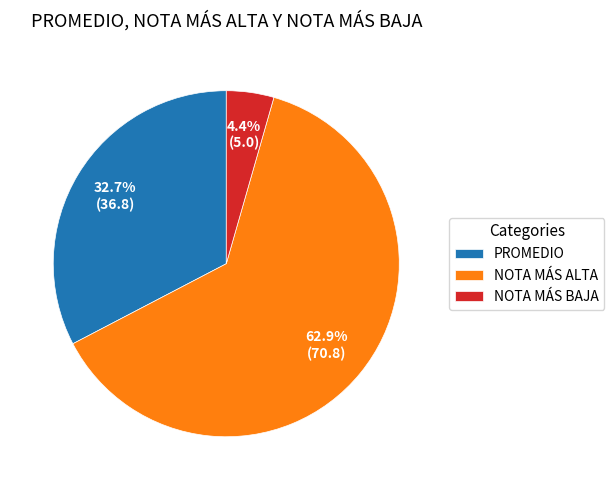

To the nearest percent, what is the combined percentage of NOTA MÁS BAJA and NOTA MÁS ALTA?

67%